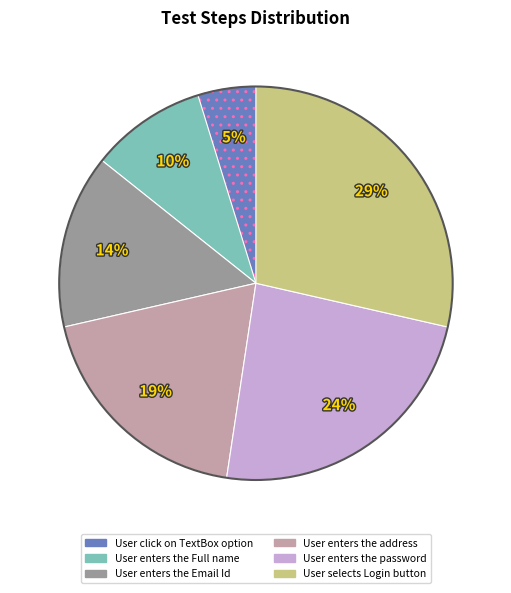

Count the number of slices in the pie.

6